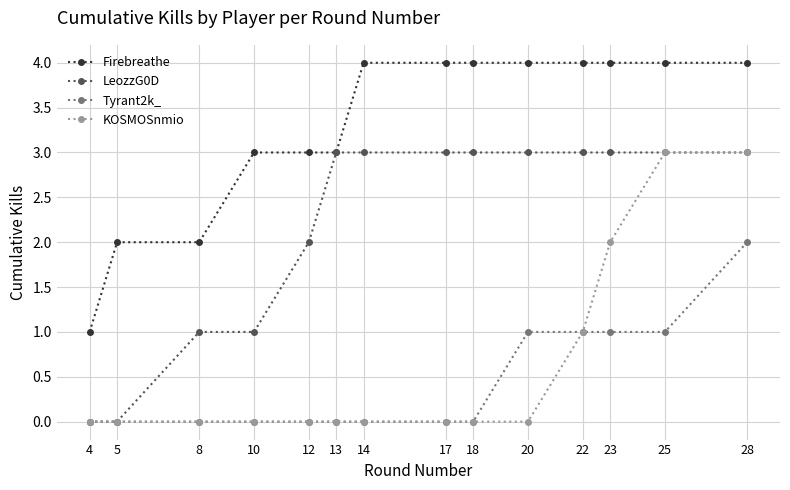

What are all the series names shown in the legend?

Firebreathe, LeozzG0D, Tyrant2k_, KOSMOSnmio